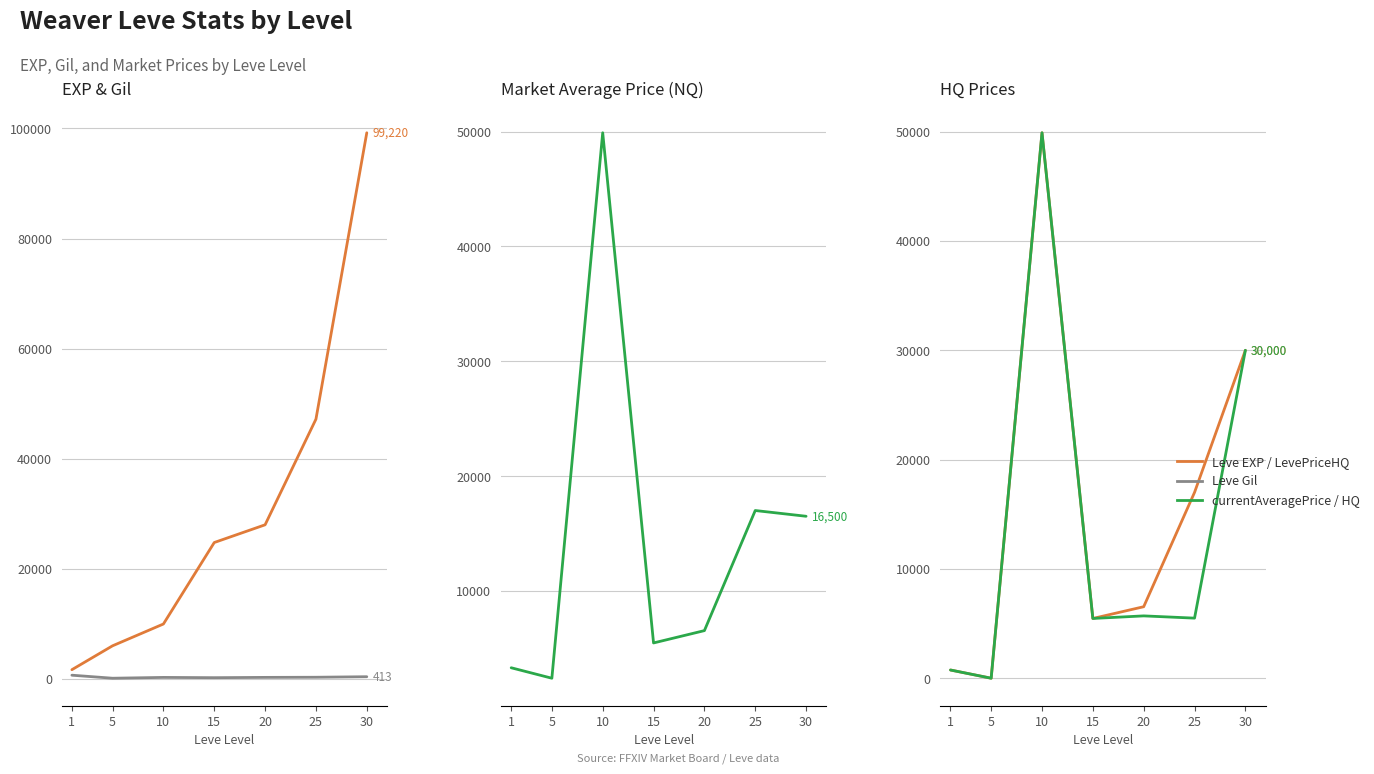

What is the difference between the currentAveragePriceHQ values at 20 and 1?

4951